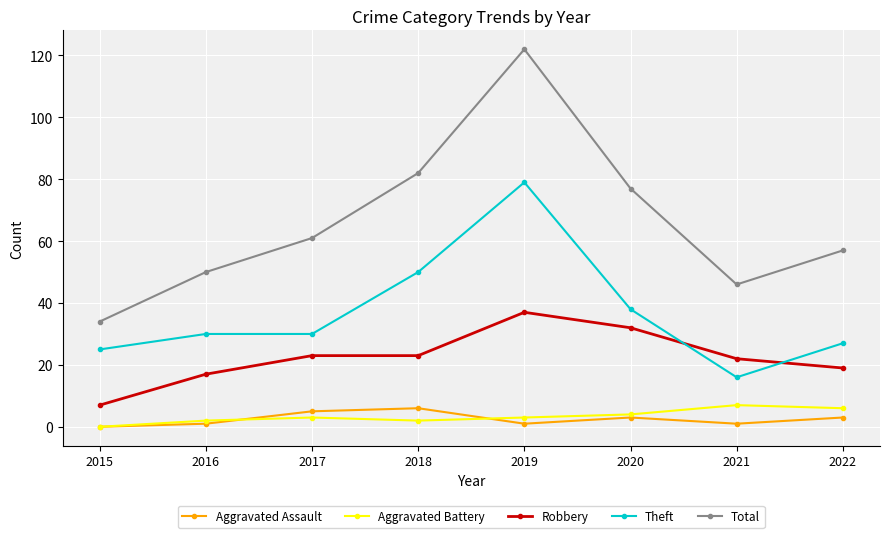

Between 2020 and 2022, which series saw the biggest shift?

Total